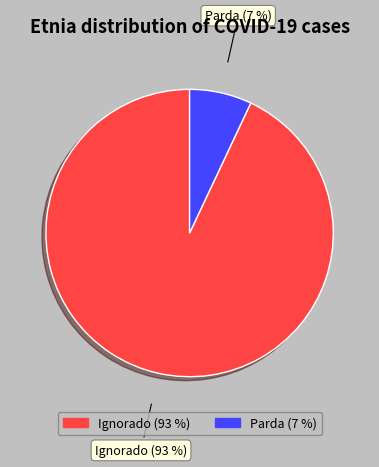

Which category has the smallest portion of the pie?

Parda